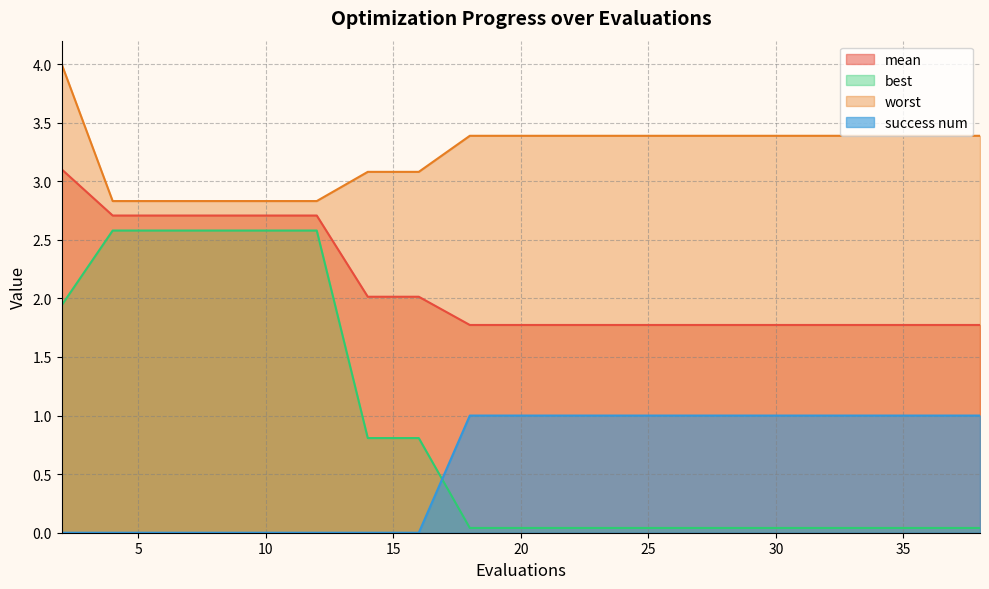

What is the spread (max minus min) of values at 10?

2.8